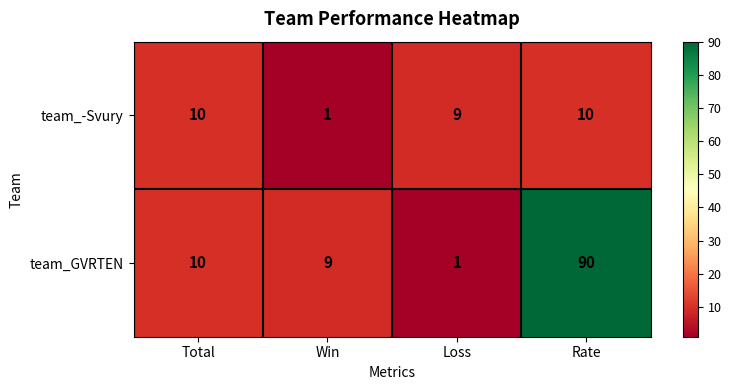

Reading left to right, extract all data points from this chart.

team_-Svury: Total=10	Win=1	Loss=9	Rate=10
team_GVRTEN: Total=10	Win=9	Loss=1	Rate=90